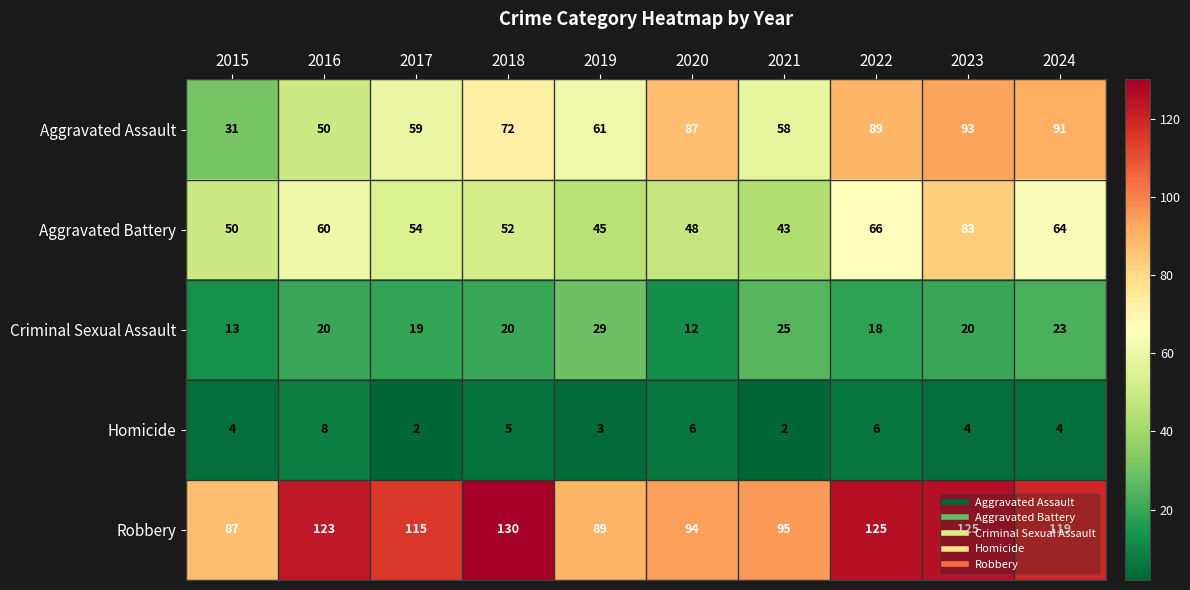

At 2022, list the series in order from largest to smallest.

Robbery, Aggravated Assault, Aggravated Battery, Criminal Sexual Assault, Homicide